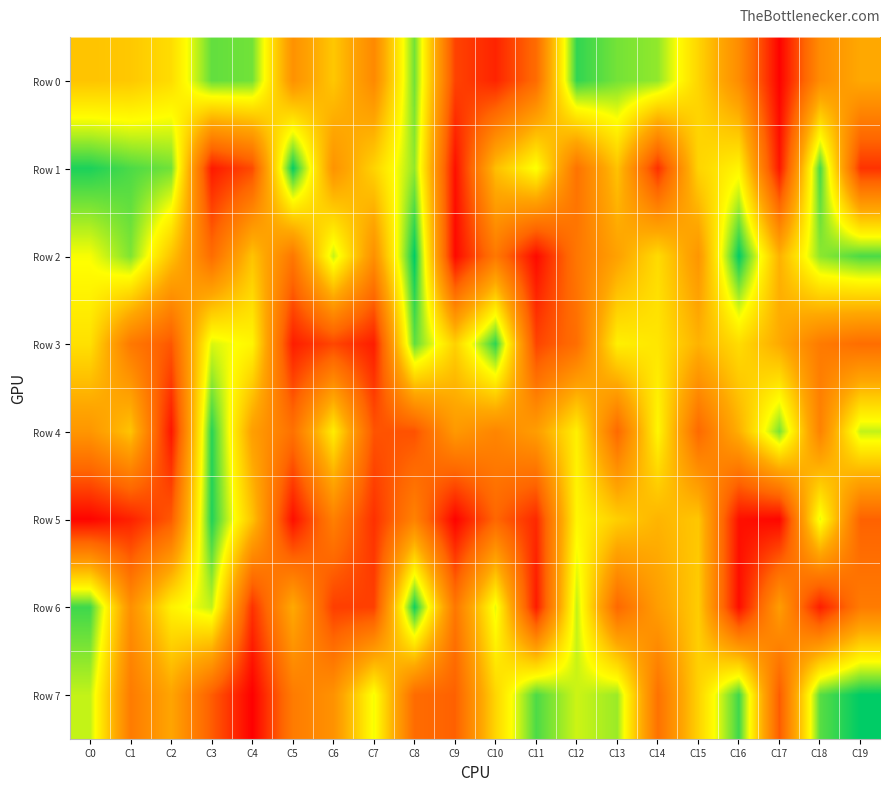

Which series has the widest spread of values?

Row 7